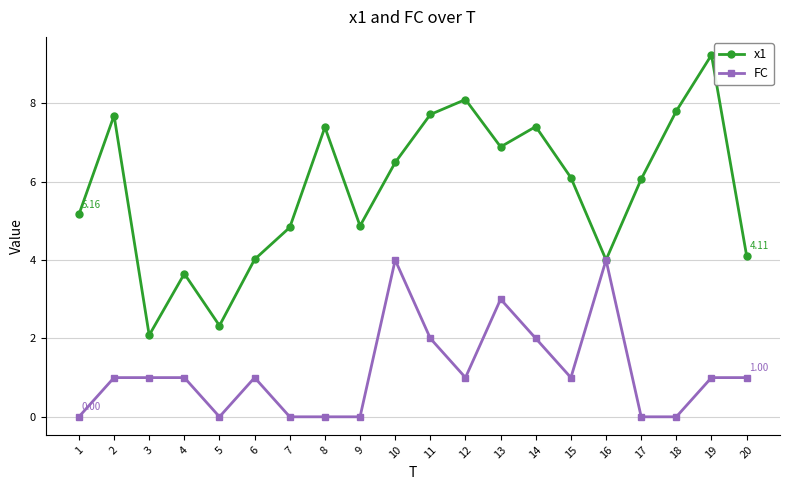

Rank the series by their average value, from highest to lowest.

x1, FC